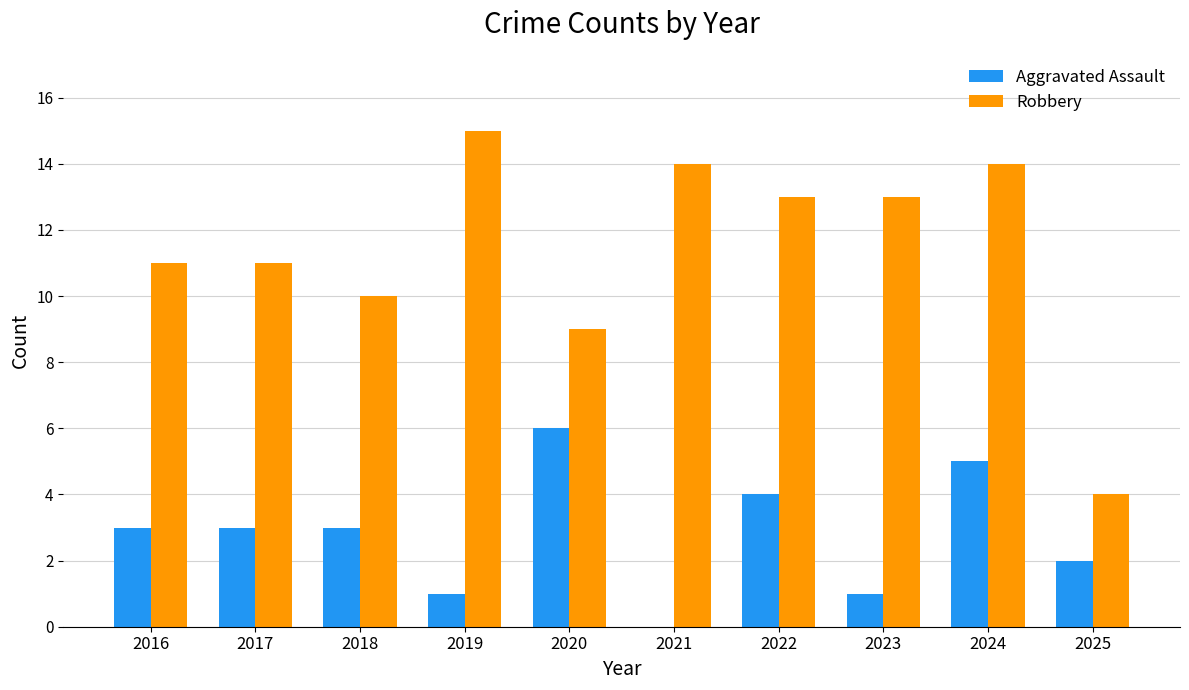

What is the sum of all Aggravated Assault values?

28